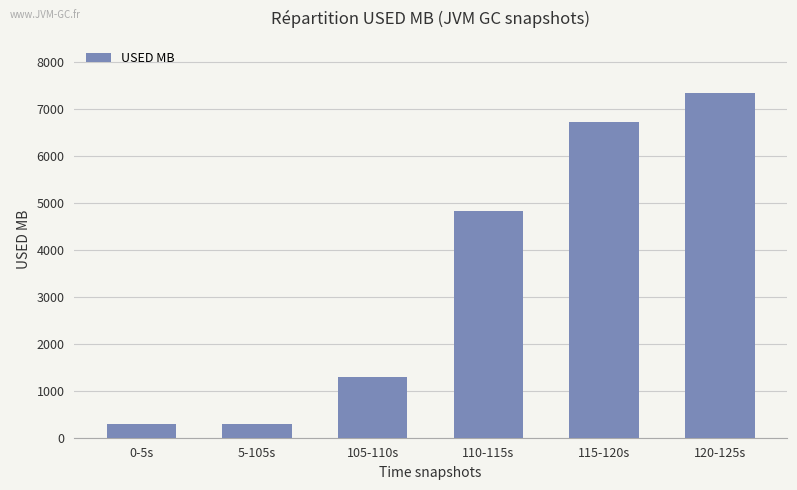

Read the value at 0-5s.

285.3